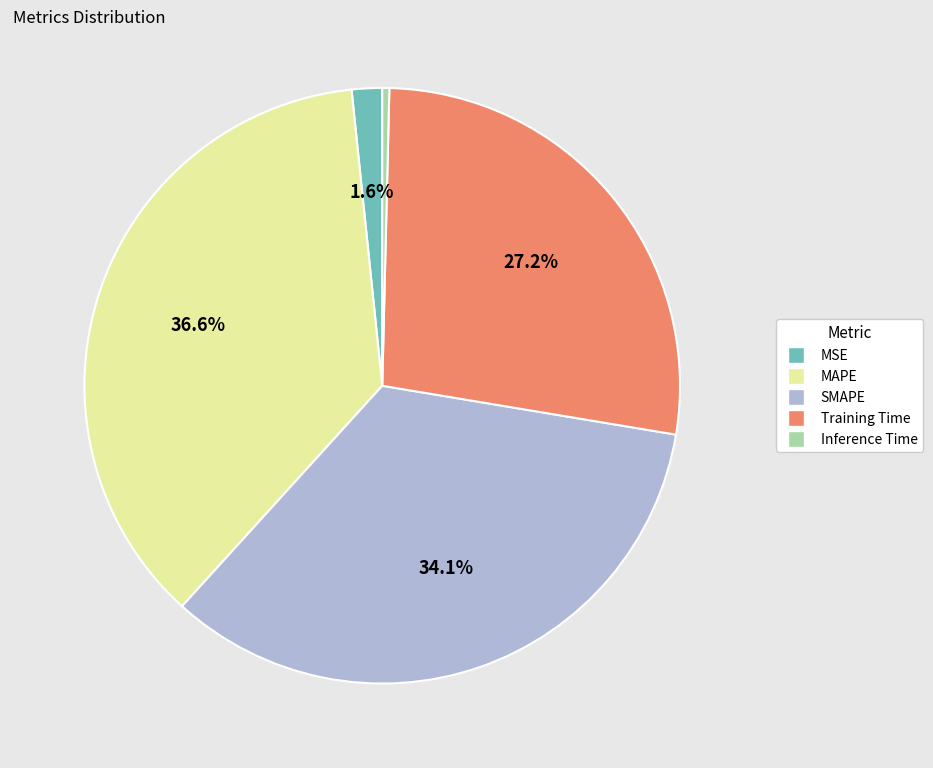

How many slices are in this pie chart?

5